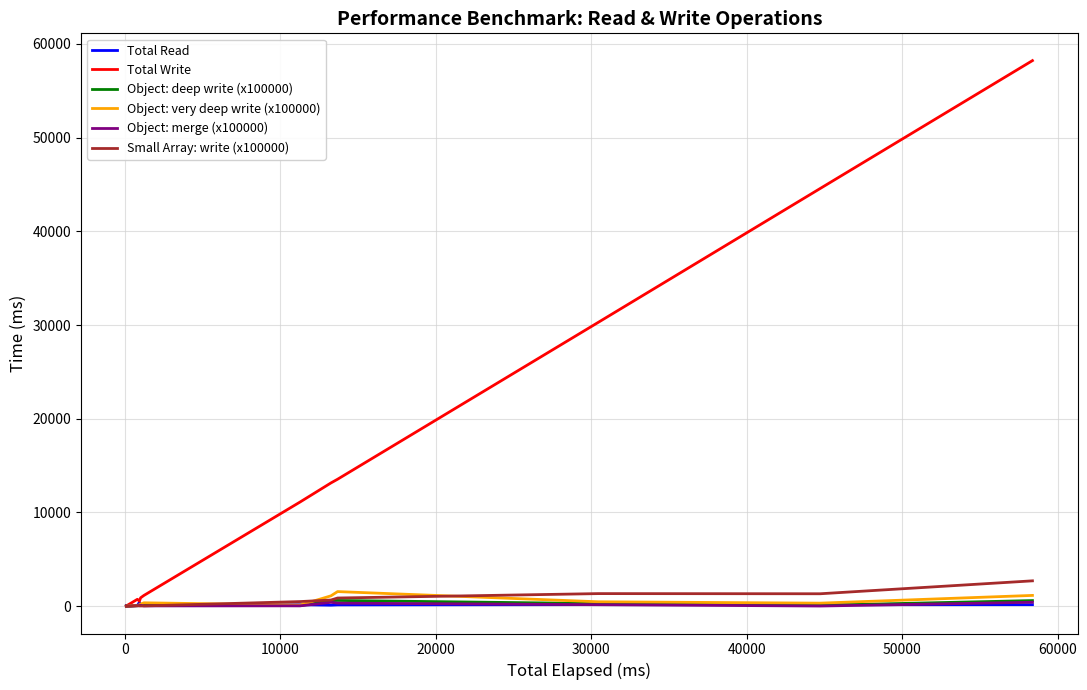

What are all the series names shown in the legend?

Total Read, Total Write, Object: deep write (x100000), Object: very deep write (x100000), Object: merge (x100000), Small Array: write (x100000)